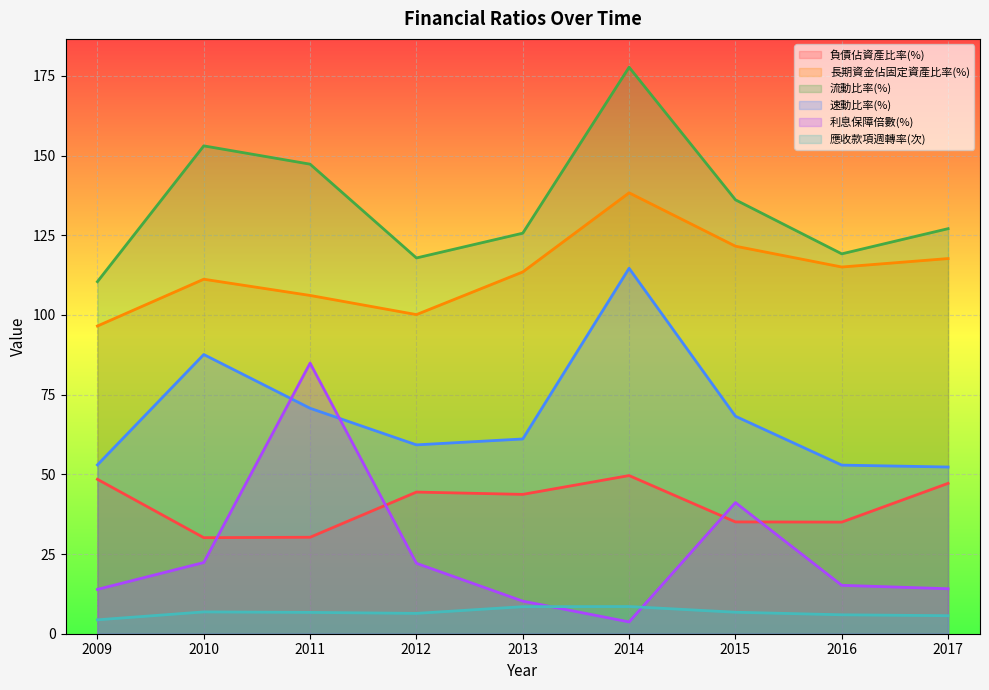

Count the number of categories in the chart.

9